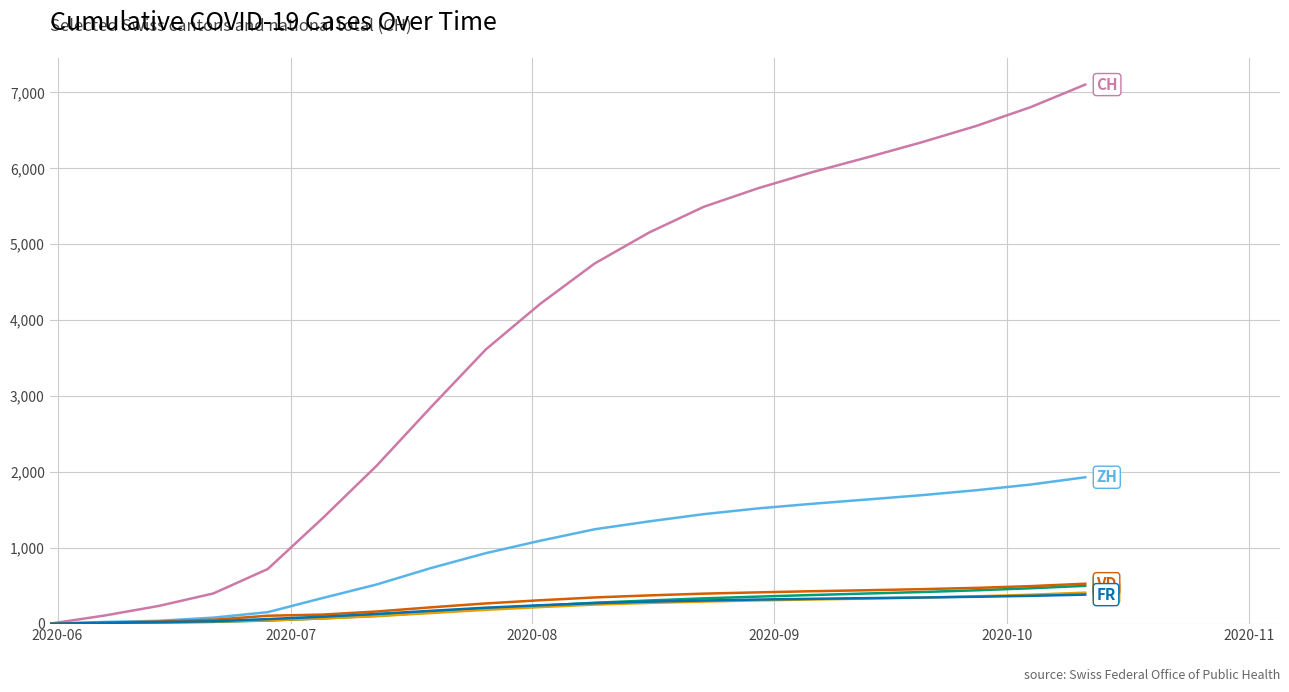

What is the greatest value displayed?

7101